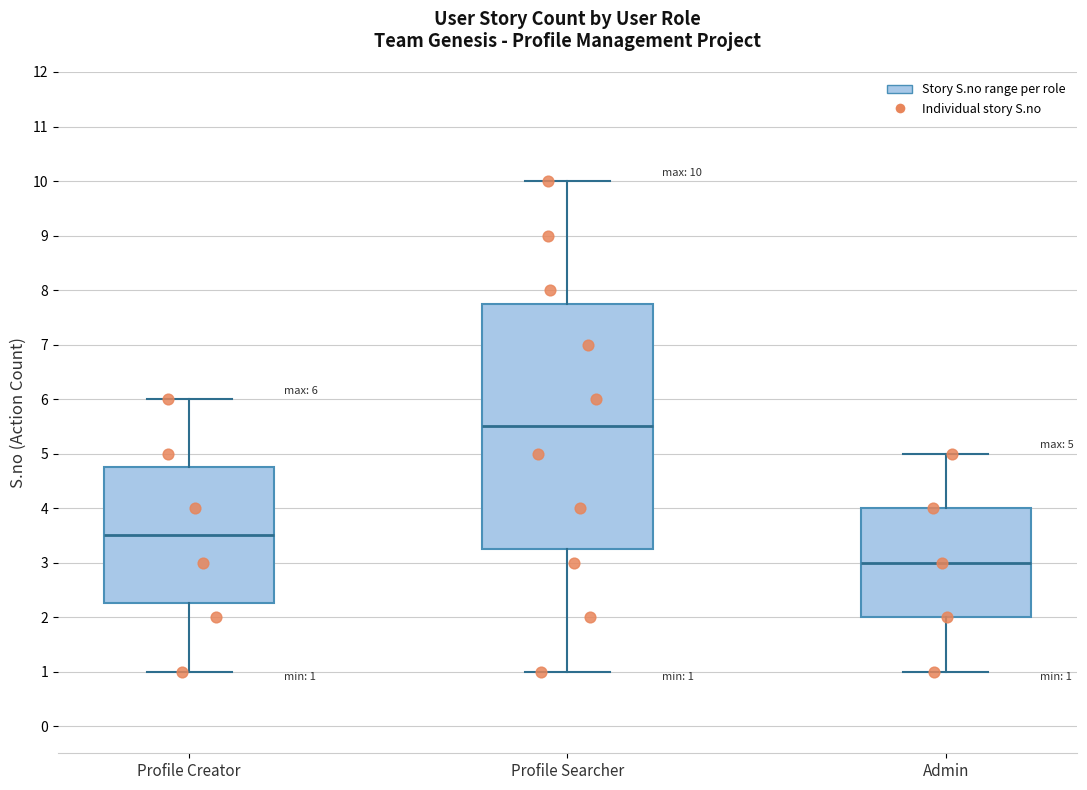

Which box's median line is the lowest?

Admin